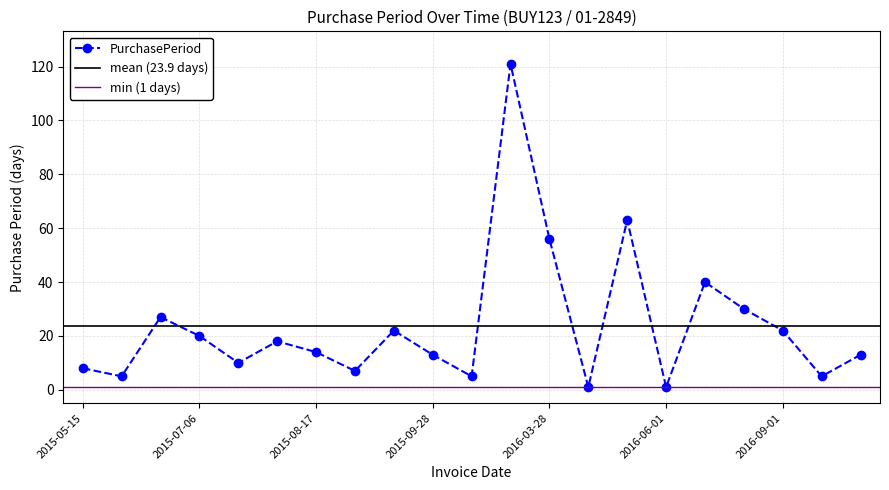

What value does the data have at 2015-07-06, to the nearest 10?

20